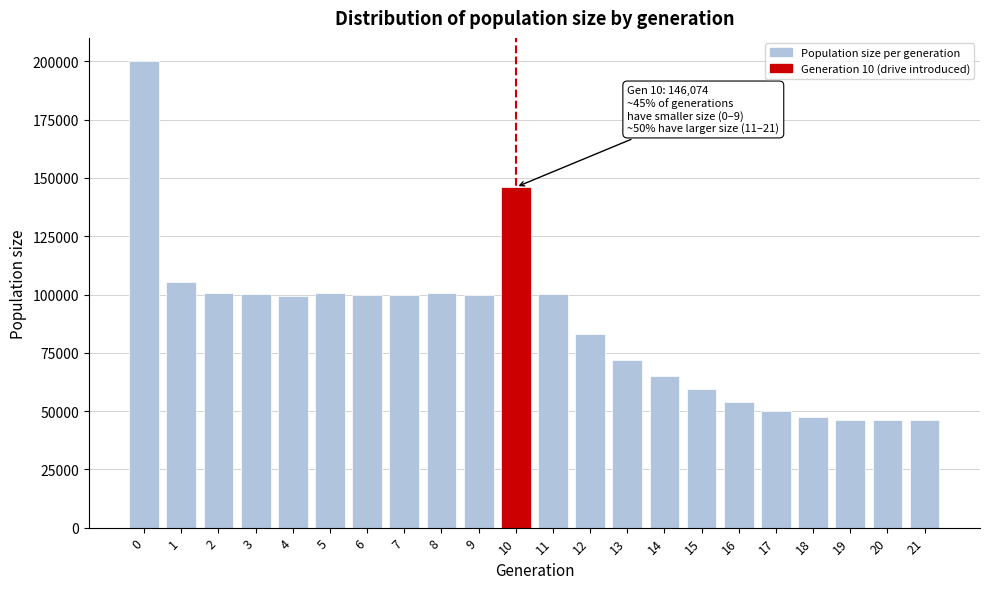

What is the greatest value displayed?

200103